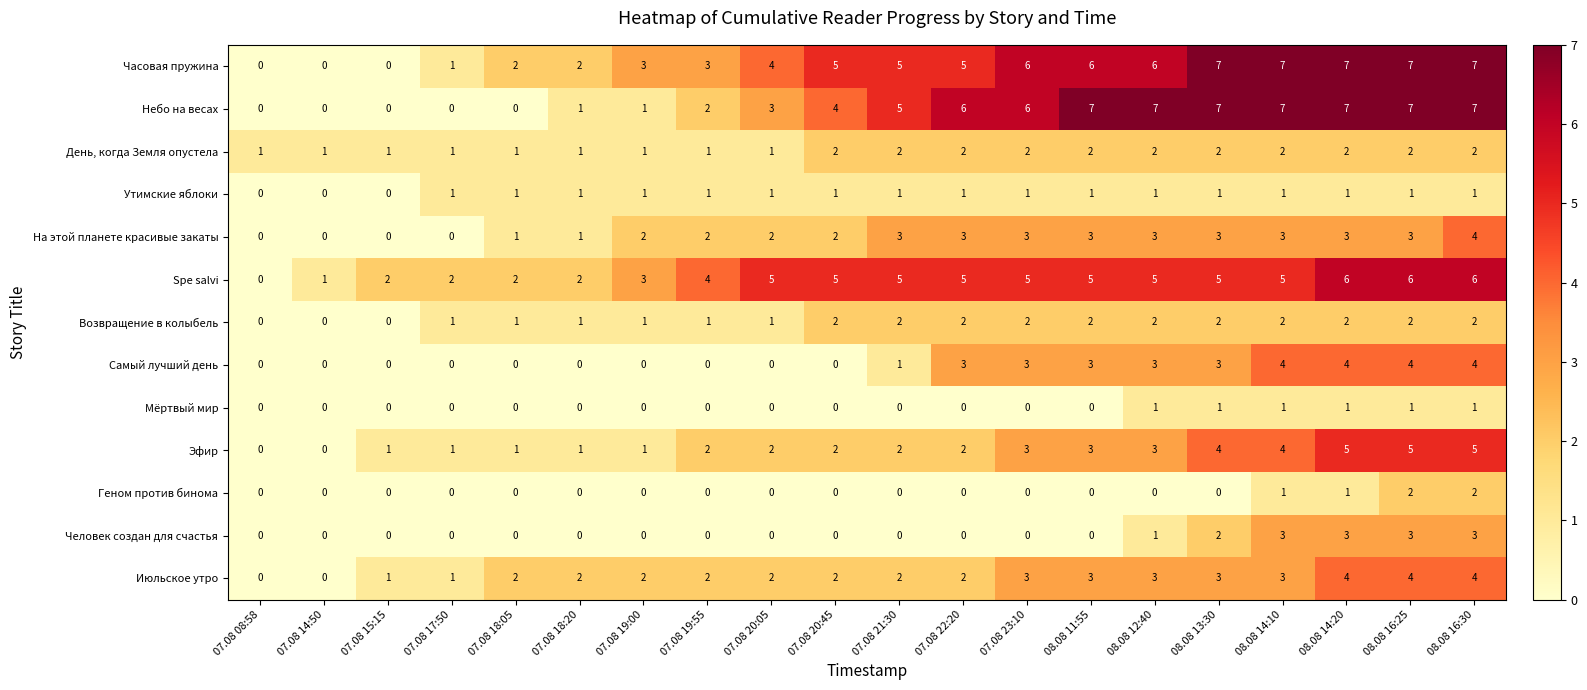

Count the number of data series in this chart.

13